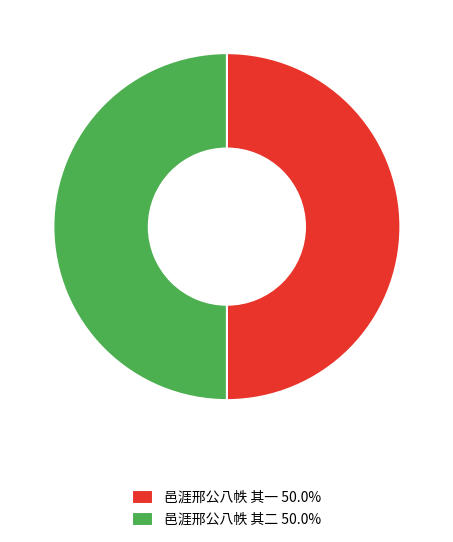

Approximately how many times larger is the value at 邑涯邢公八帙 其一 50.0% compared to 邑涯邢公八帙 其二 50.0%?

1.0